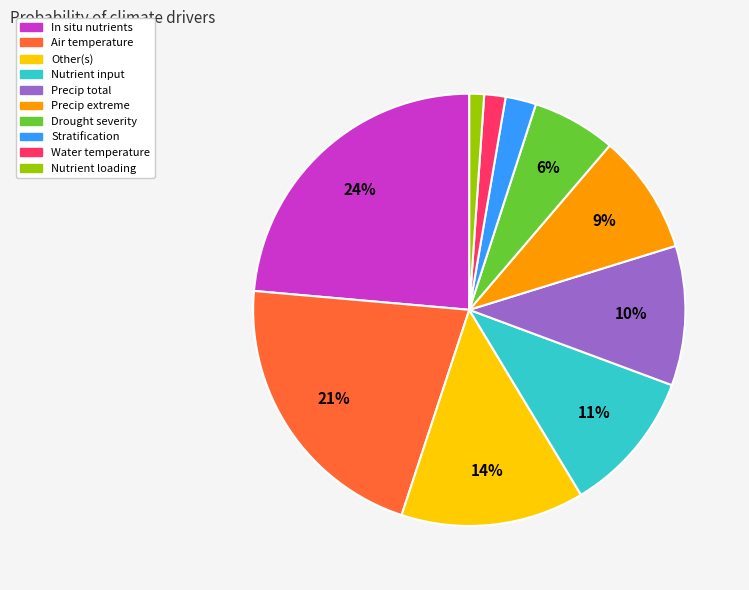

Do Air temperature and Other(s) together represent more than half of the pie?

No